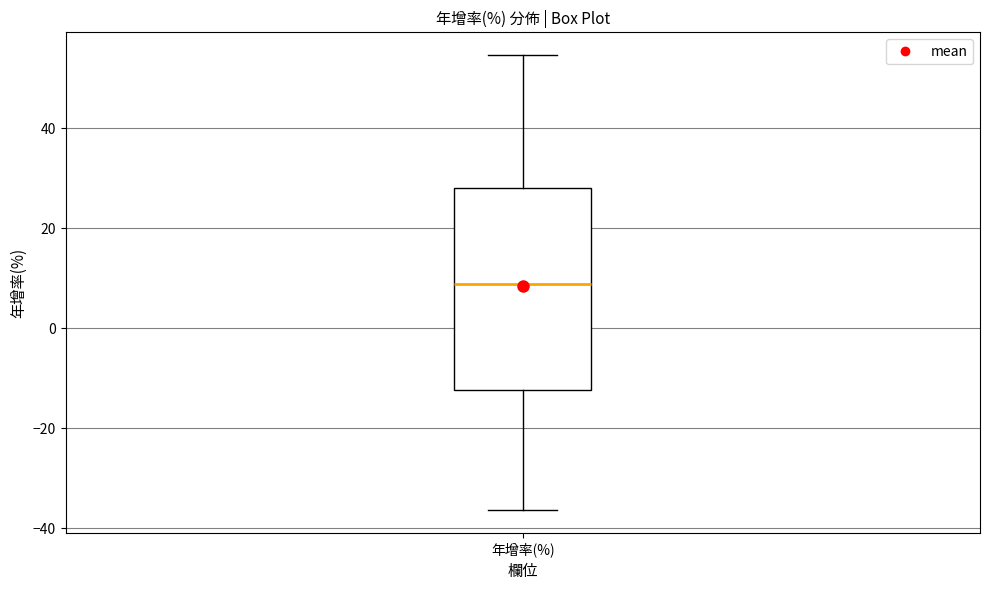

Transcribe this box plot: give where the median line is, the range the box spans, and where the two whiskers end, as read against the y-axis. The values are not printed on the chart, so give them approximately, as read against the axis.

median 8, box -12 to 28, whiskers -36 to 54